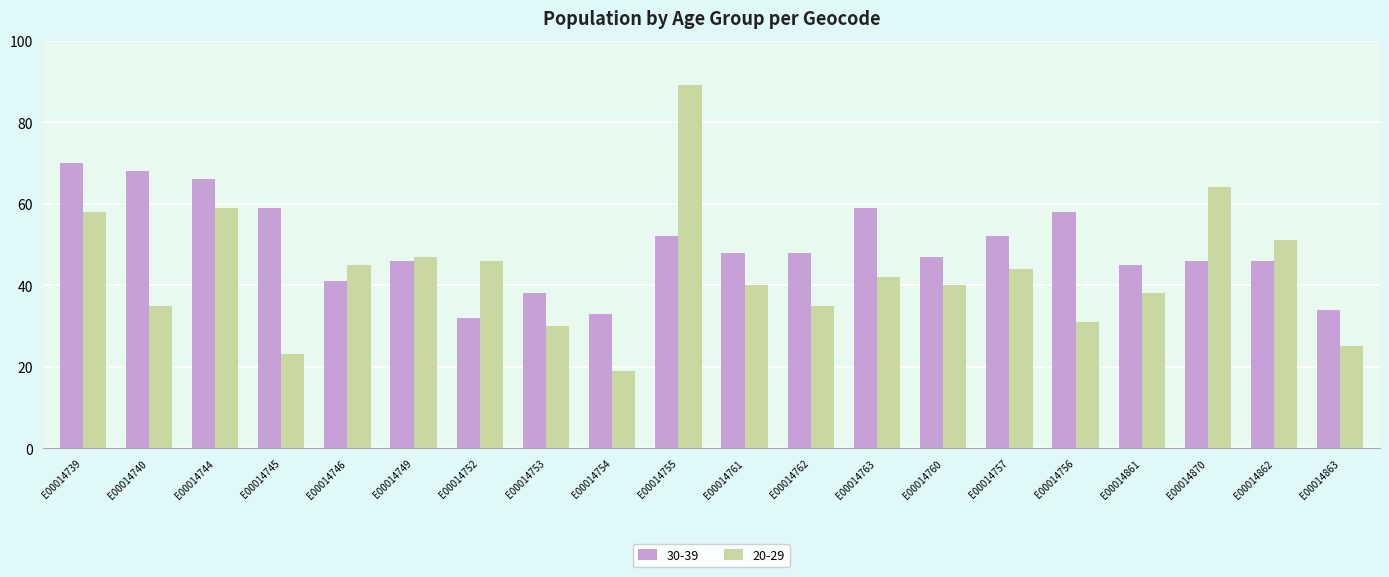

What is the label of the 1st bar from the left?

E00014739